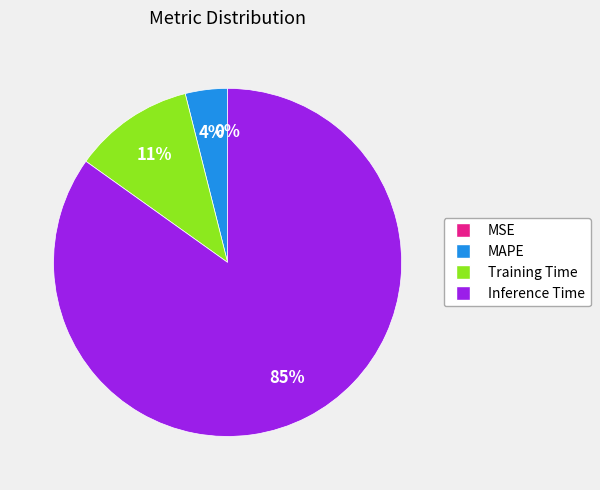

To the nearest percent, what is the difference between the largest and smallest slice percentages?

85%